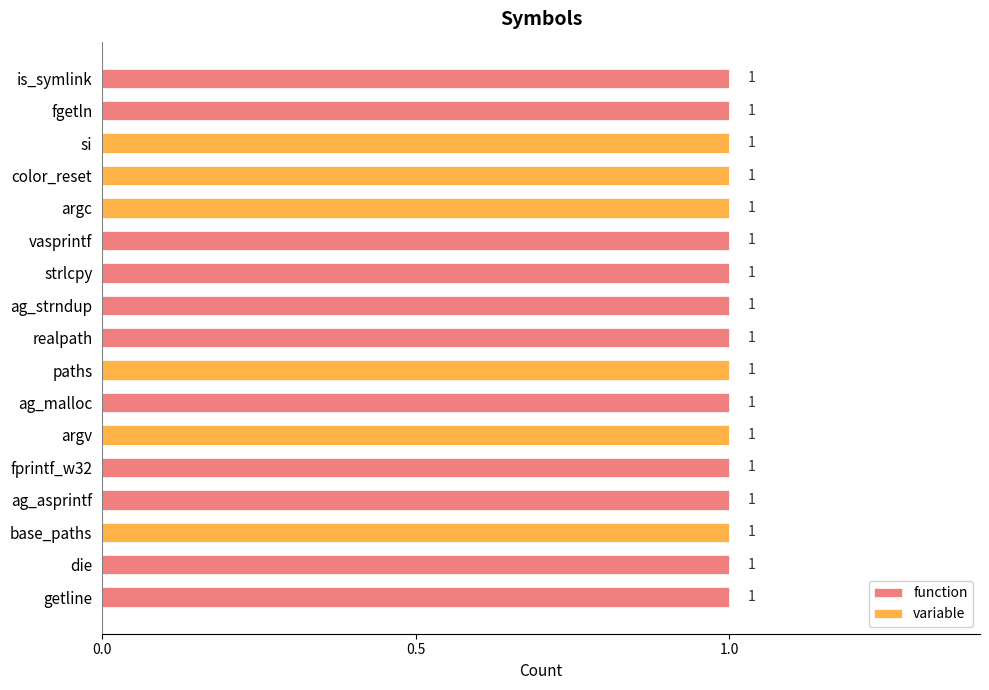

Reading left to right, transcribe all the data shown in this chart.

function: 1	1	0	0	0	1	1	1	1	0	1	0	1	1	0	1	1
variable: 0	0	1	1	1	0	0	0	0	1	0	1	0	0	1	0	0